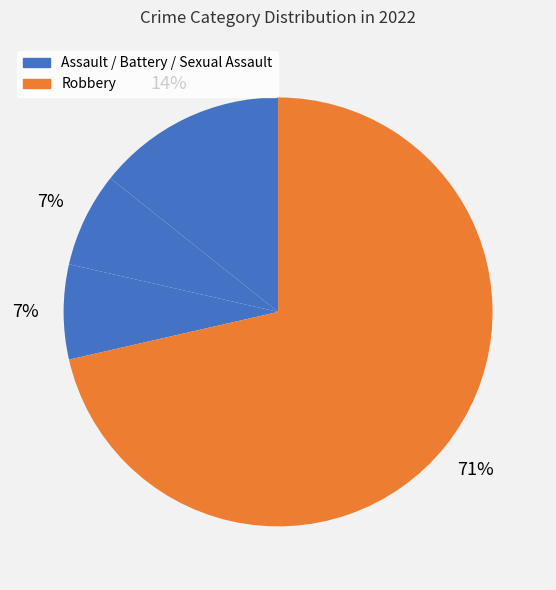

How many slices are in this pie chart?

4